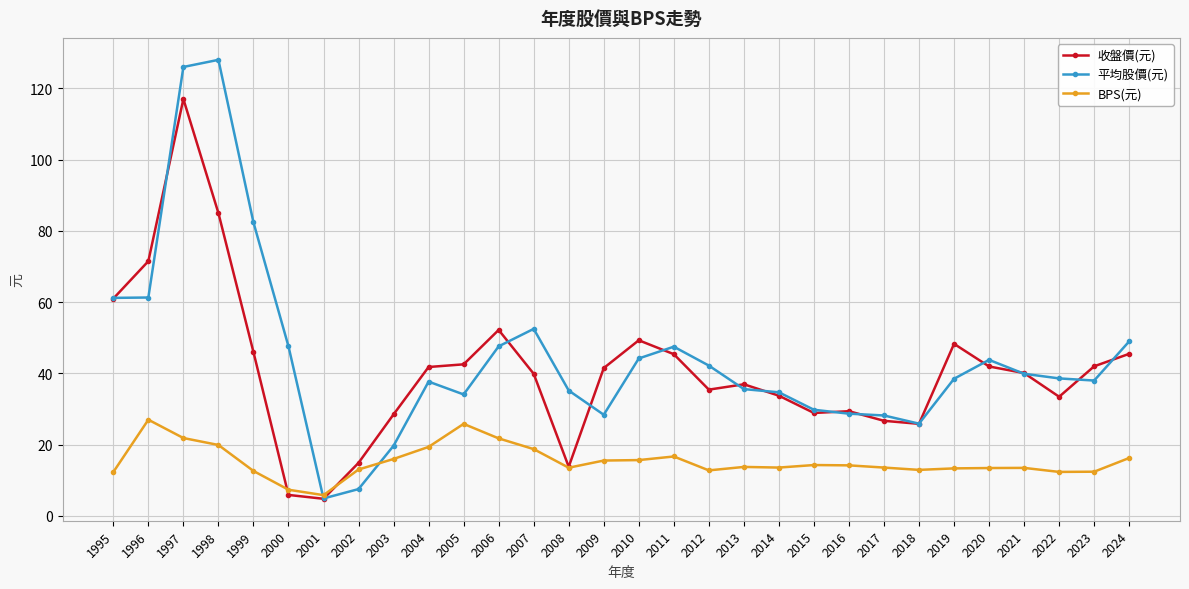

Between 2008 and 2019, which series saw the biggest shift?

收盤價(元)